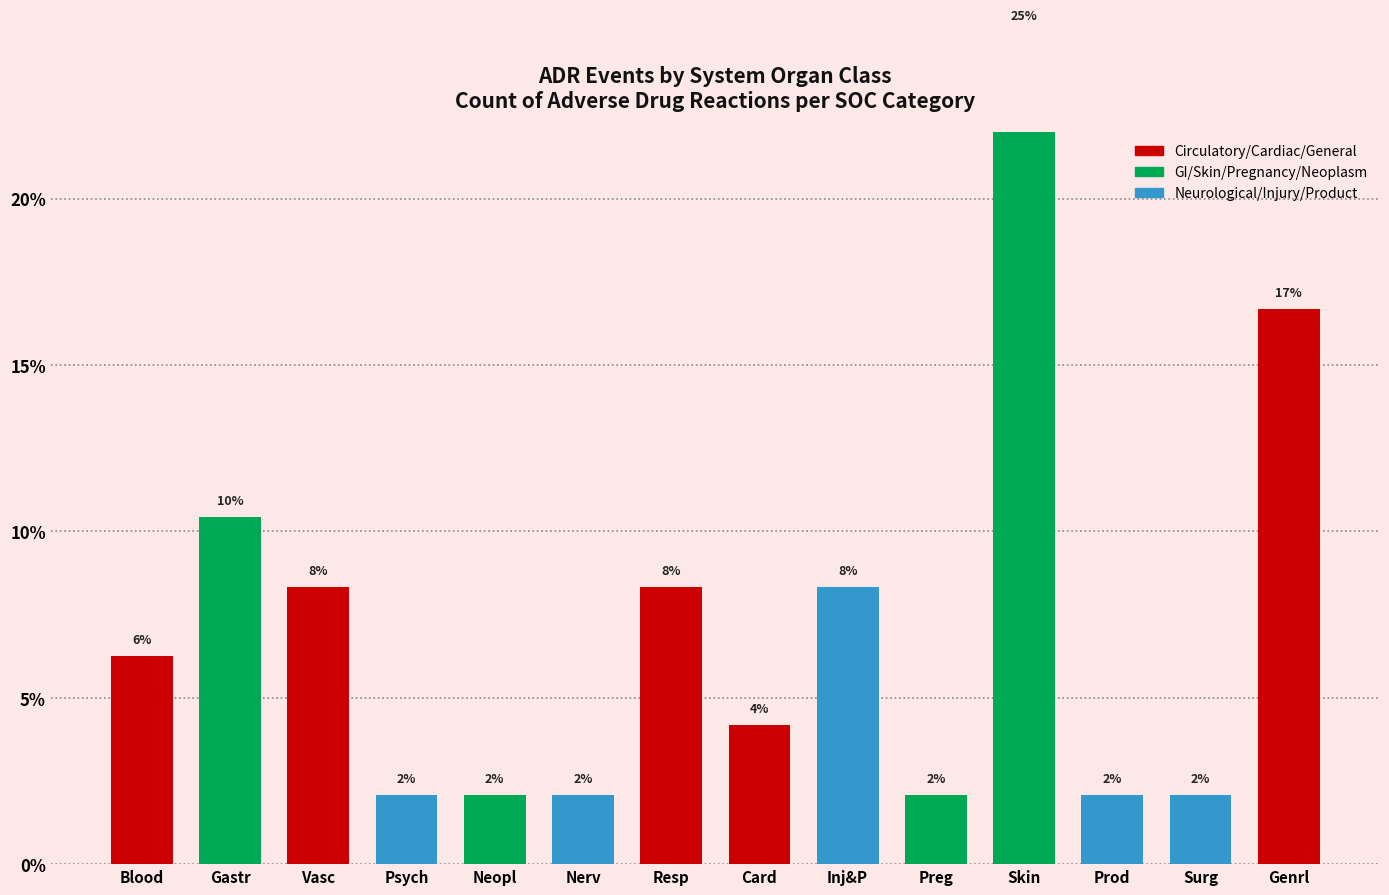

What is the average value?

7.1